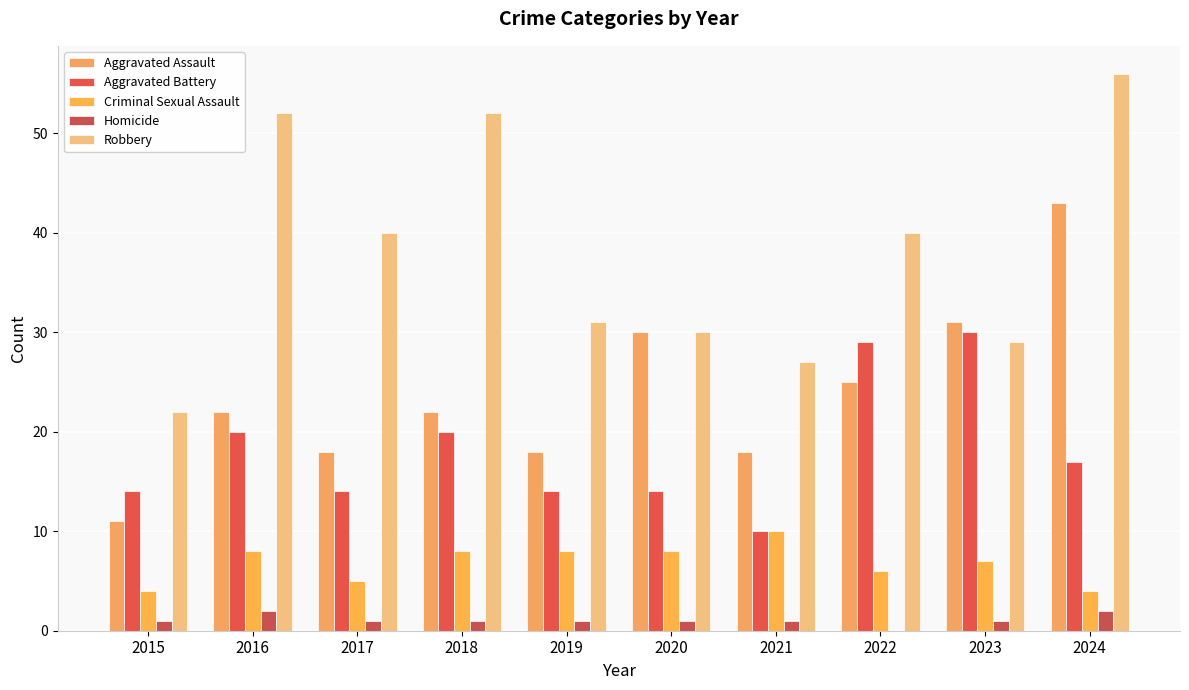

Reading left to right, transcribe all the data shown in this chart.

Aggravated Assault: 11	22	18	22	18	30	18	25	31	43
Aggravated Battery: 14	20	14	20	14	14	10	29	30	17
Criminal Sexual Assault: 4	8	5	8	8	8	10	6	7	4
Homicide: 1	2	1	1	1	1	1	0	1	2
Robbery: 22	52	40	52	31	30	27	40	29	56